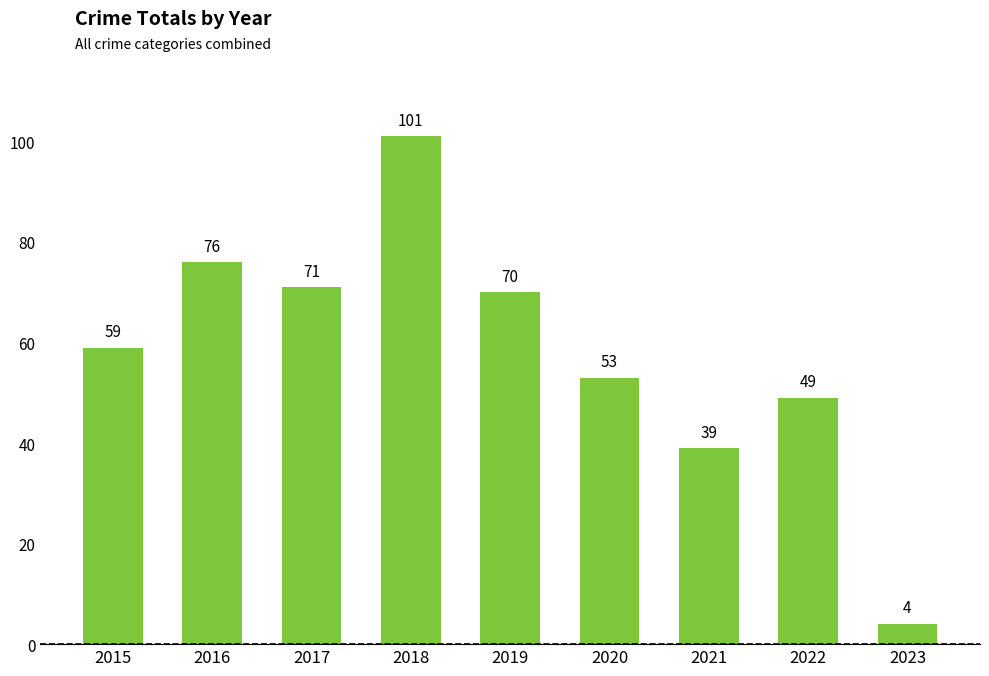

Is it true that the value at 2018 is 40?

False